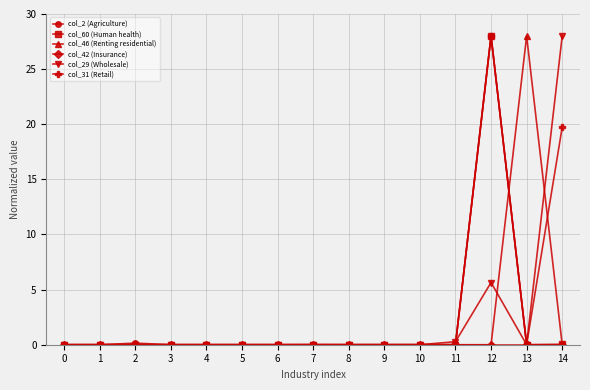

The value of col_2 (Agriculture) at 7 is 0.0. True or false?

True